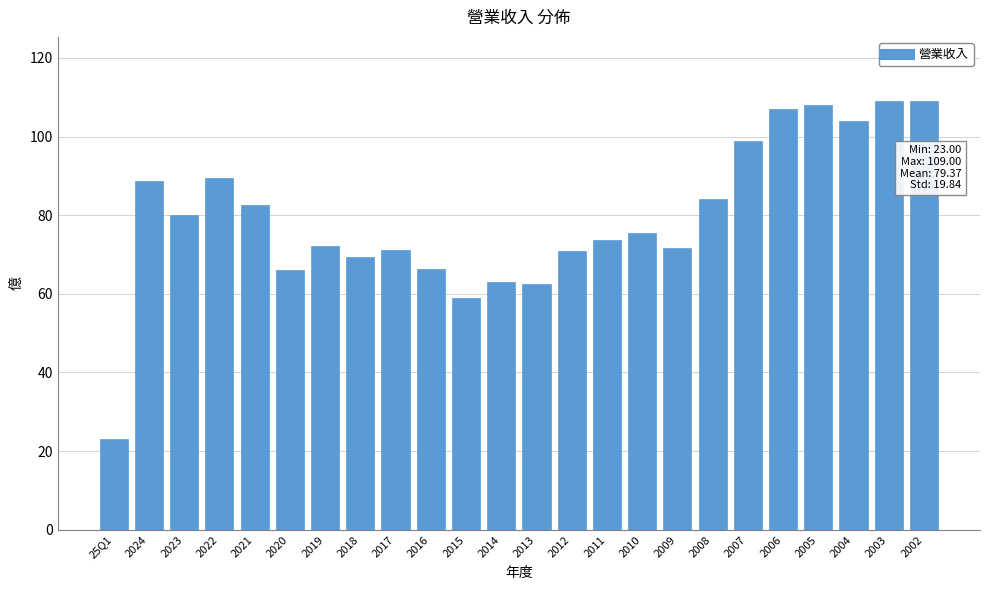

What is the difference between the maximum and minimum values?

86.0